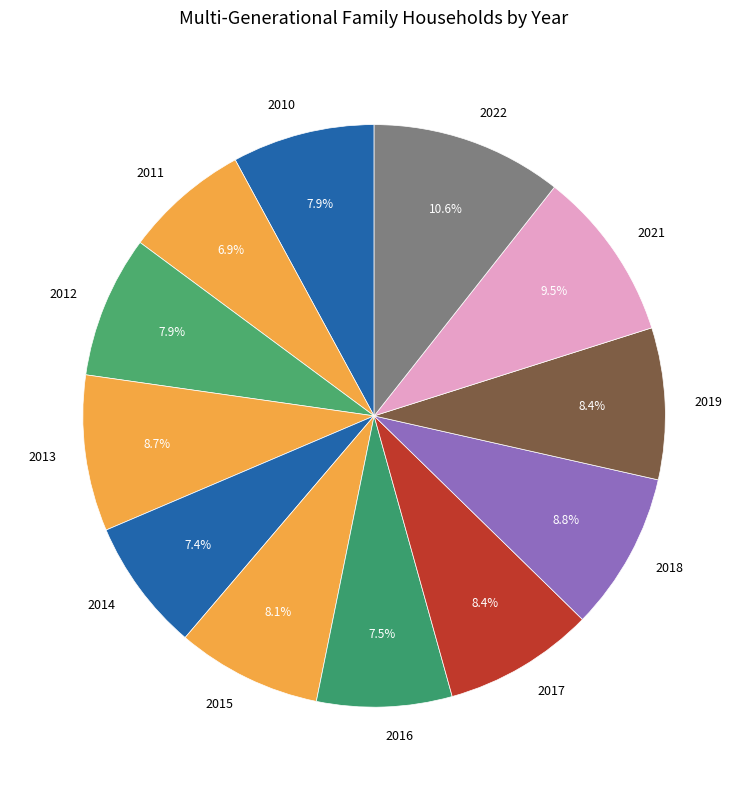

Does 2011 account for over 50% of the chart?

No